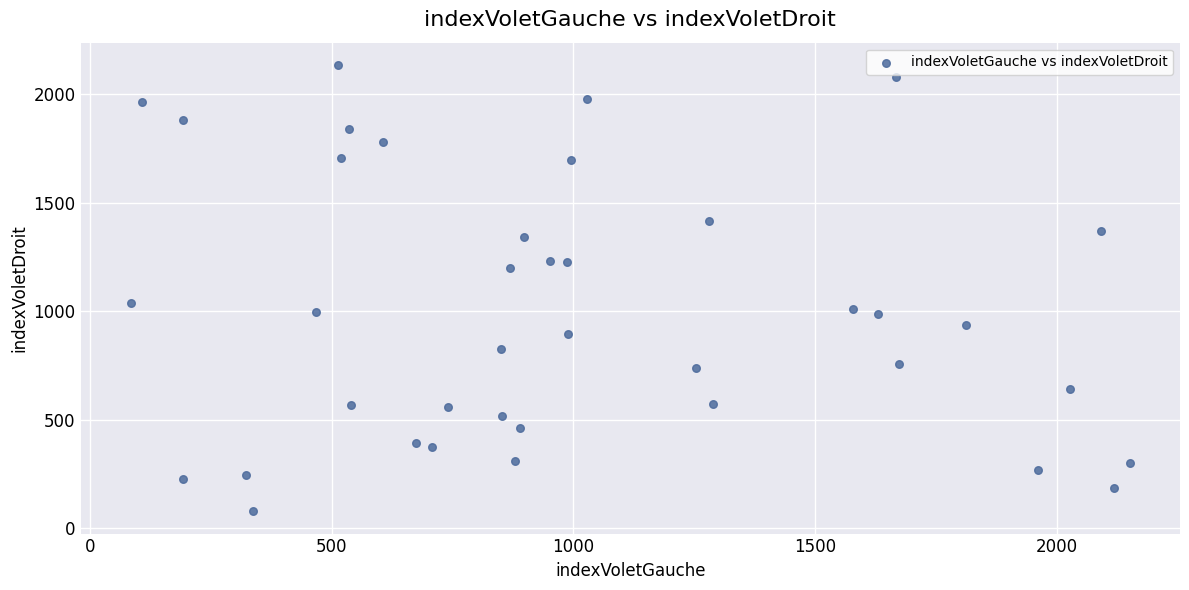

What is the range of X values (max minus min)?

2067